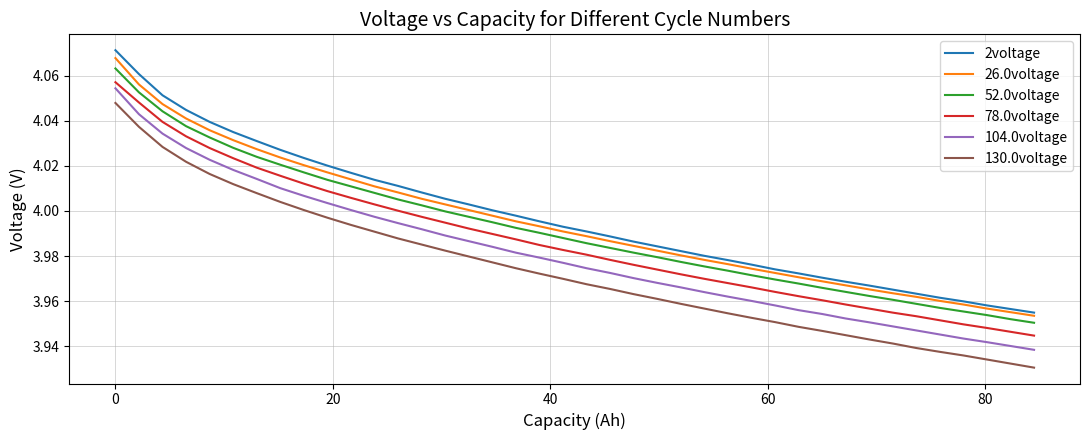

Which series has the widest spread of values?

130.0voltage